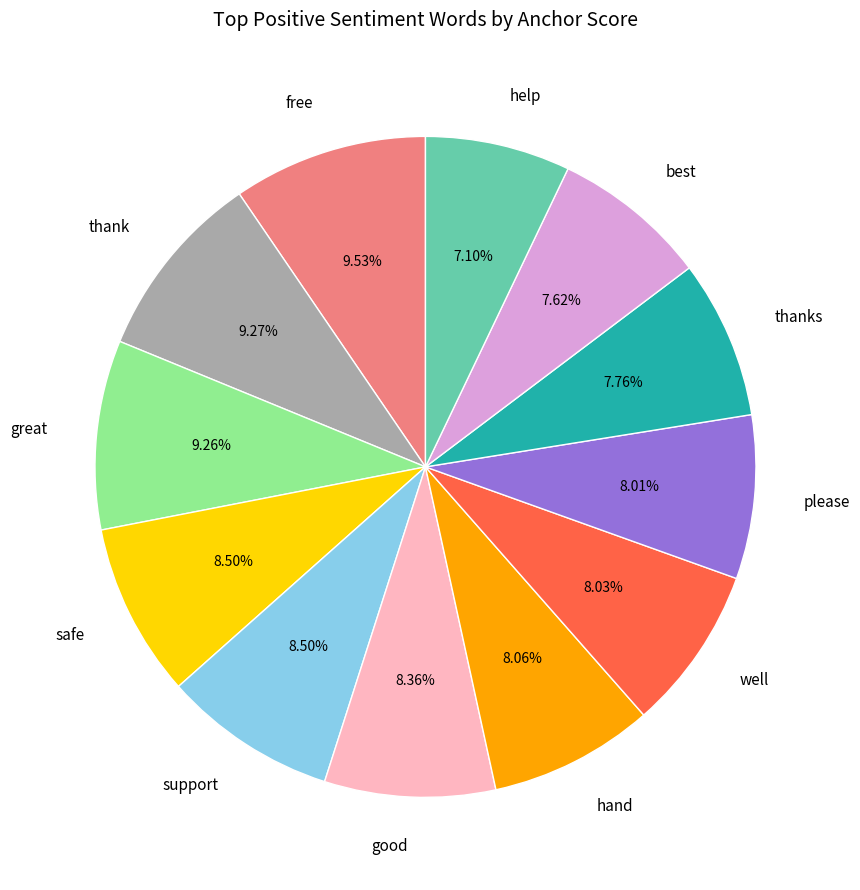

True or false: good accounts for 1% of the total.

False